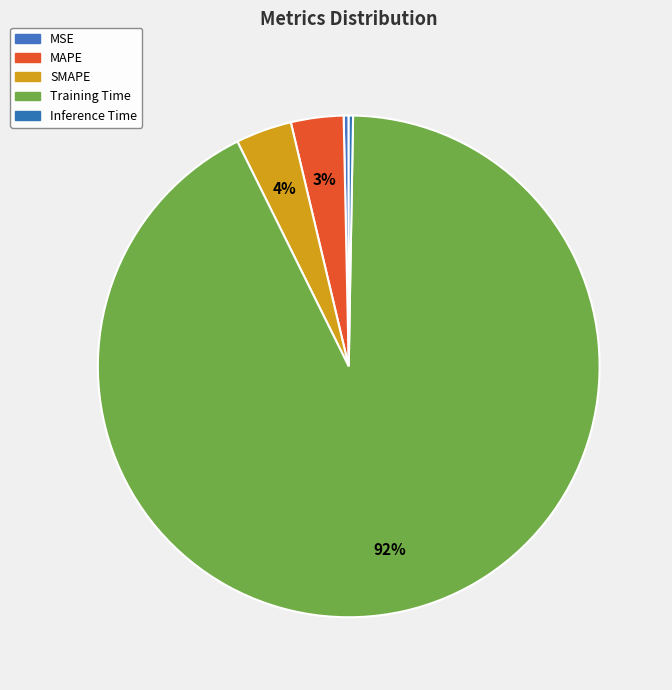

What portion of the pie excludes SMAPE?

96.4%